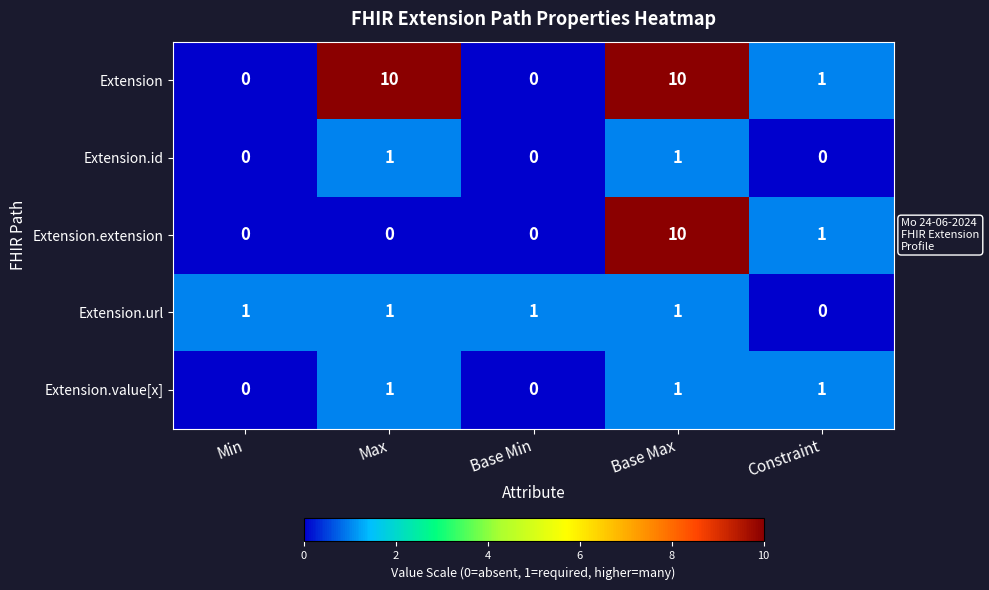

What is the difference between the maximum and minimum values in the Extension series?

10